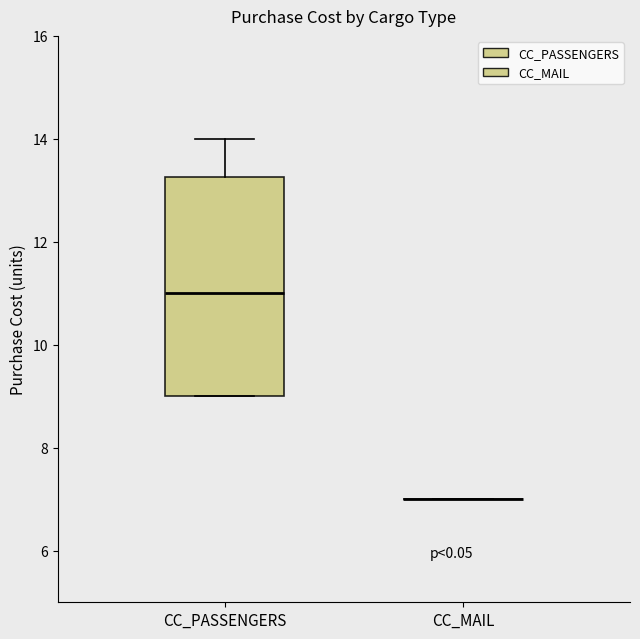

Comparing the boxes themselves (not the whiskers), which one is the tallest?

CC_PASSENGERS